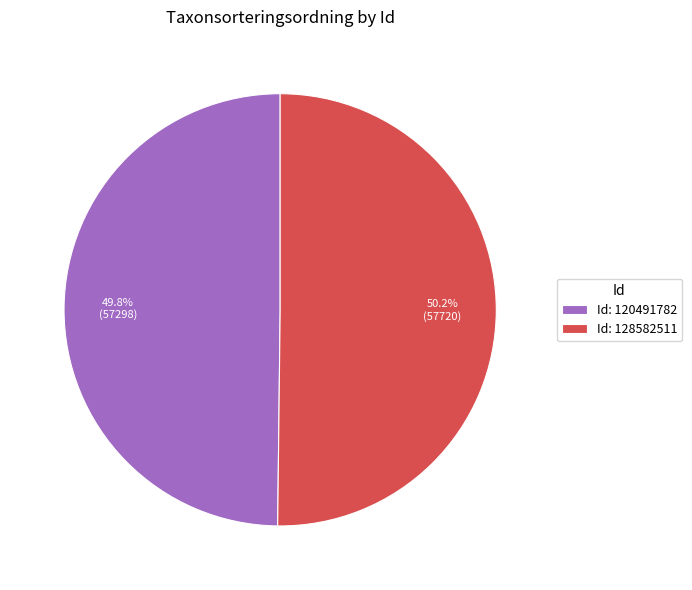

Combined, do Id: 128582511 and Id: 120491782 account for over 50%?

Yes